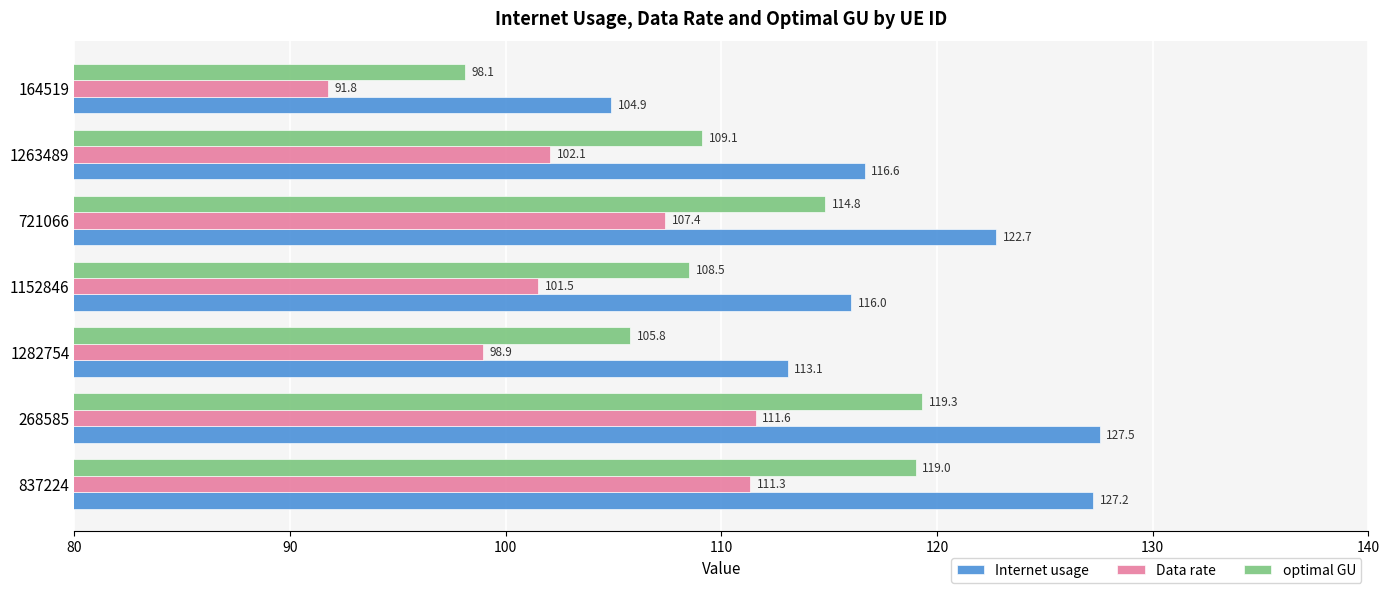

Which series changed the most between 721066 and 164519?

Internet usage